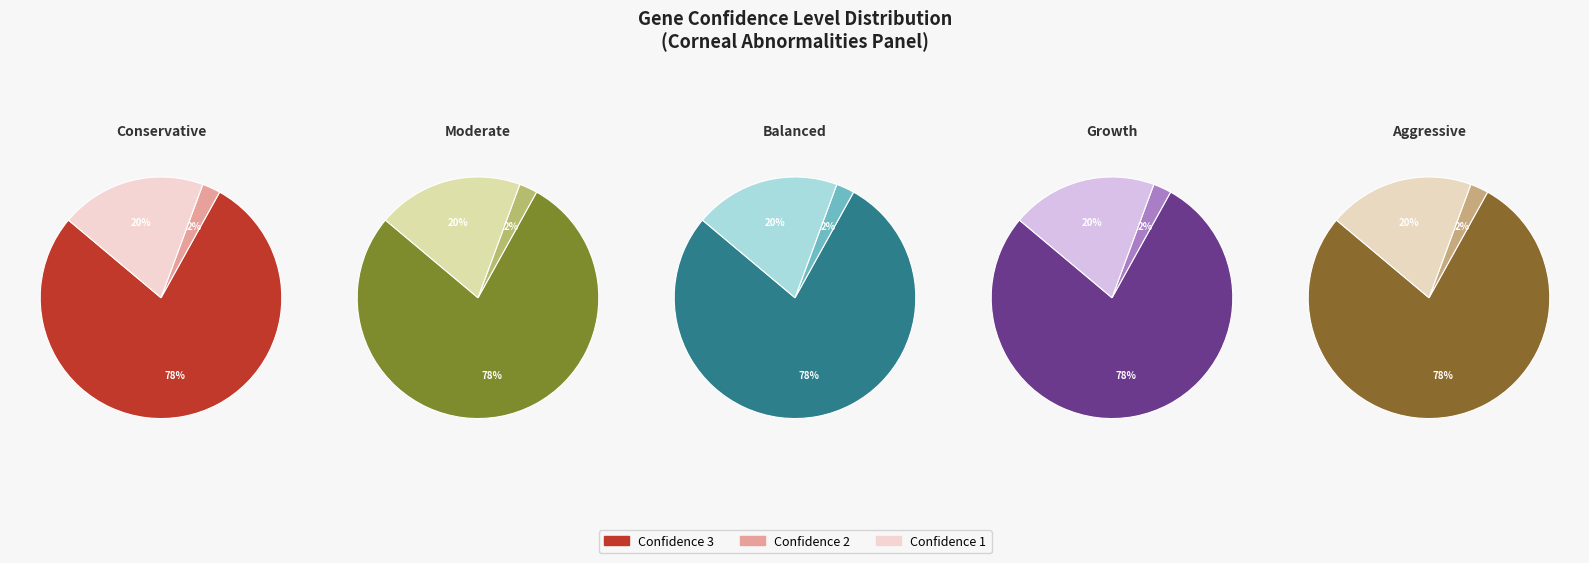

What portion of the pie excludes 3?

22.0%